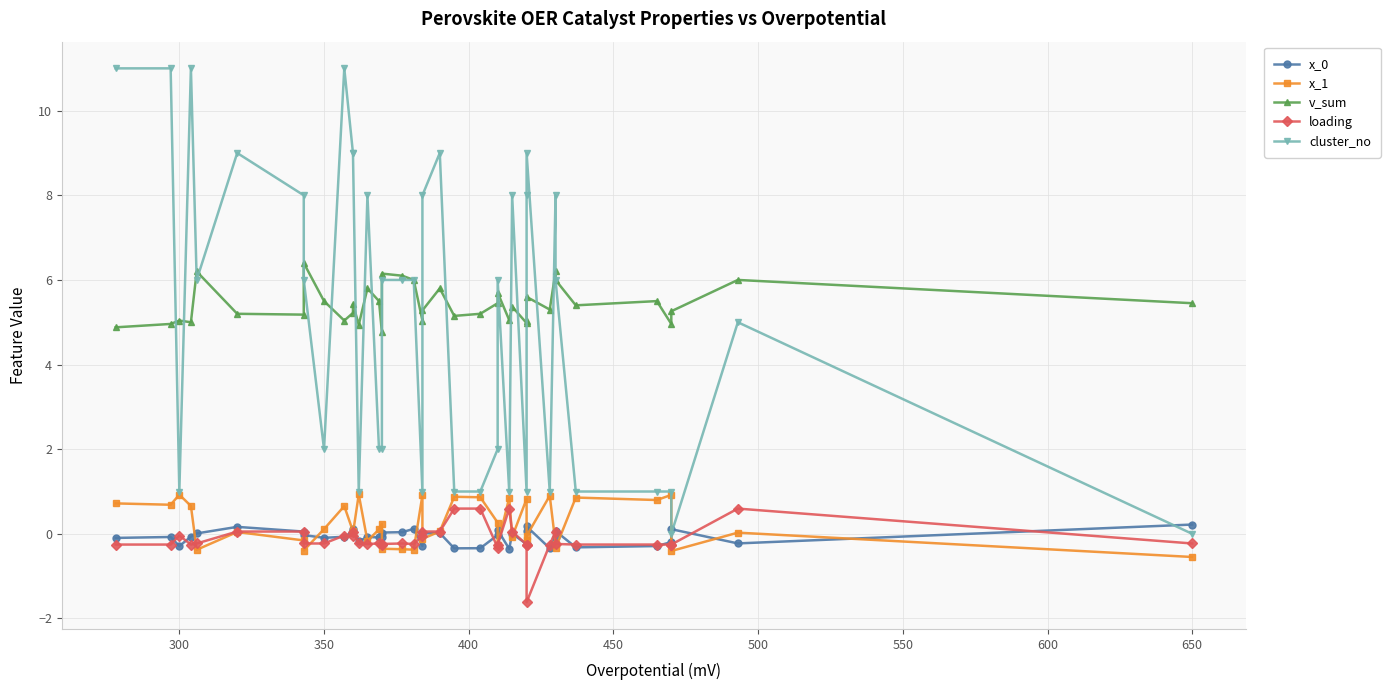

List the series in order of their peak value, highest first.

cluster_no, v_sum, x_1, loading, x_0